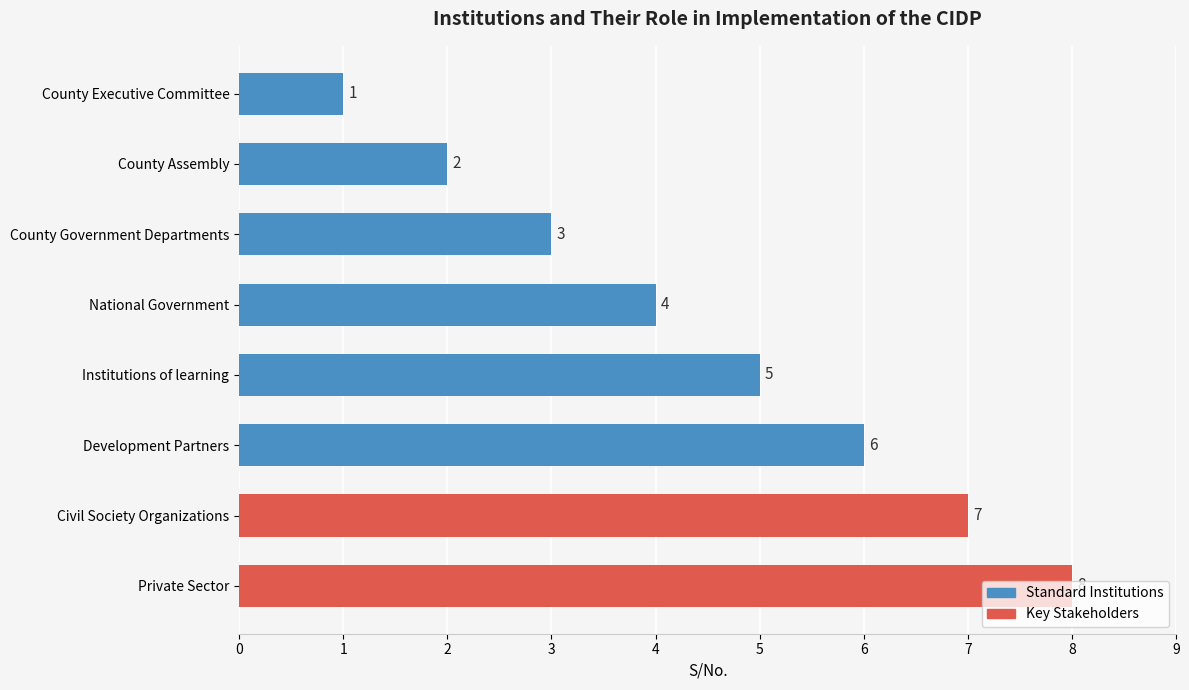

The value at County Government Departments is 1. True or false?

False